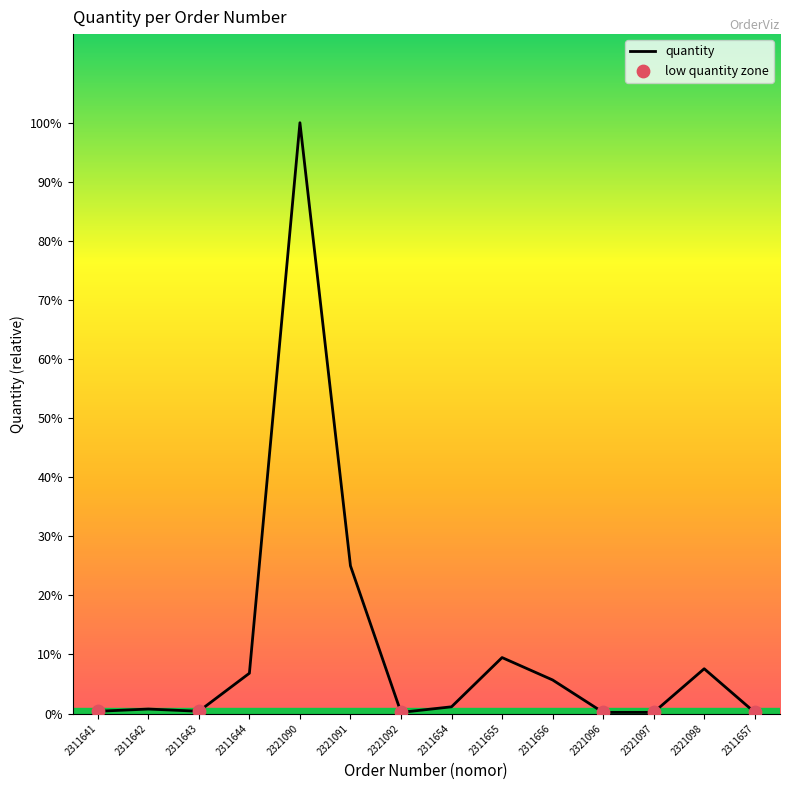

Which has a higher value, 2311641 or 2311655?

2311655